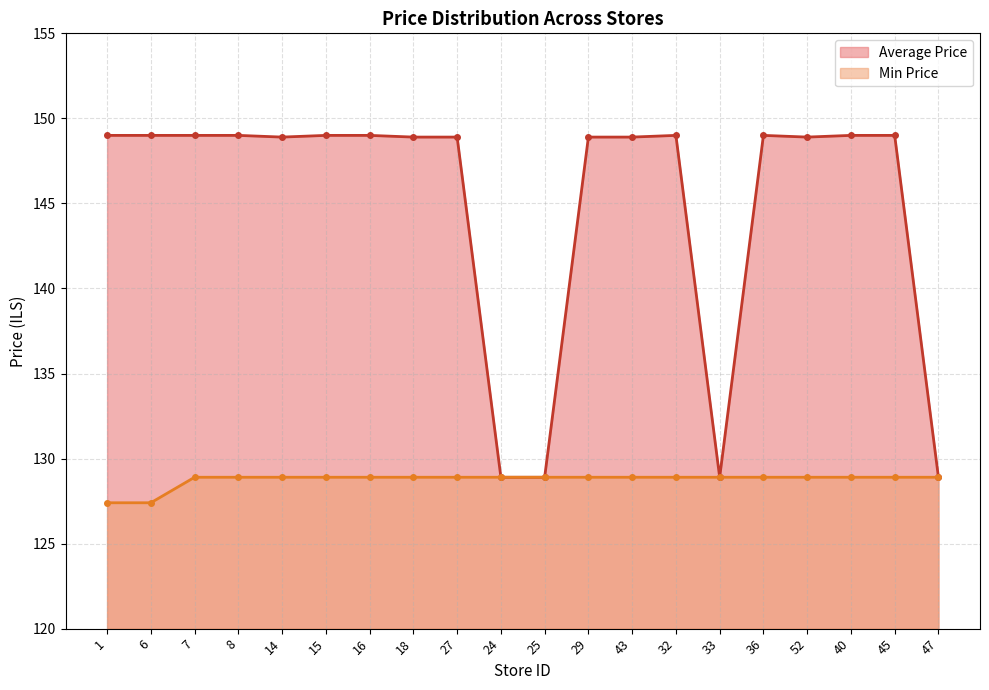

Rank the categories by Min Price value from highest to lowest.

7, 8, 14, 15, 16, 18, 27, 24, 25, 29, 43, 32, 33, 36, 52, 40, 45, 47, 1, 6